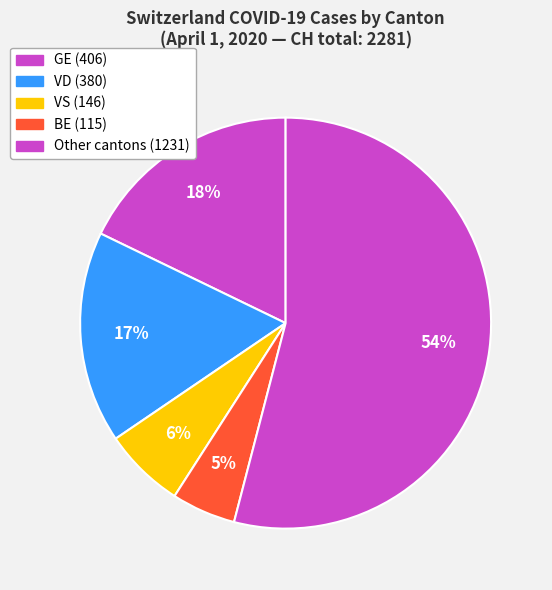

How many slices are in this pie chart?

5